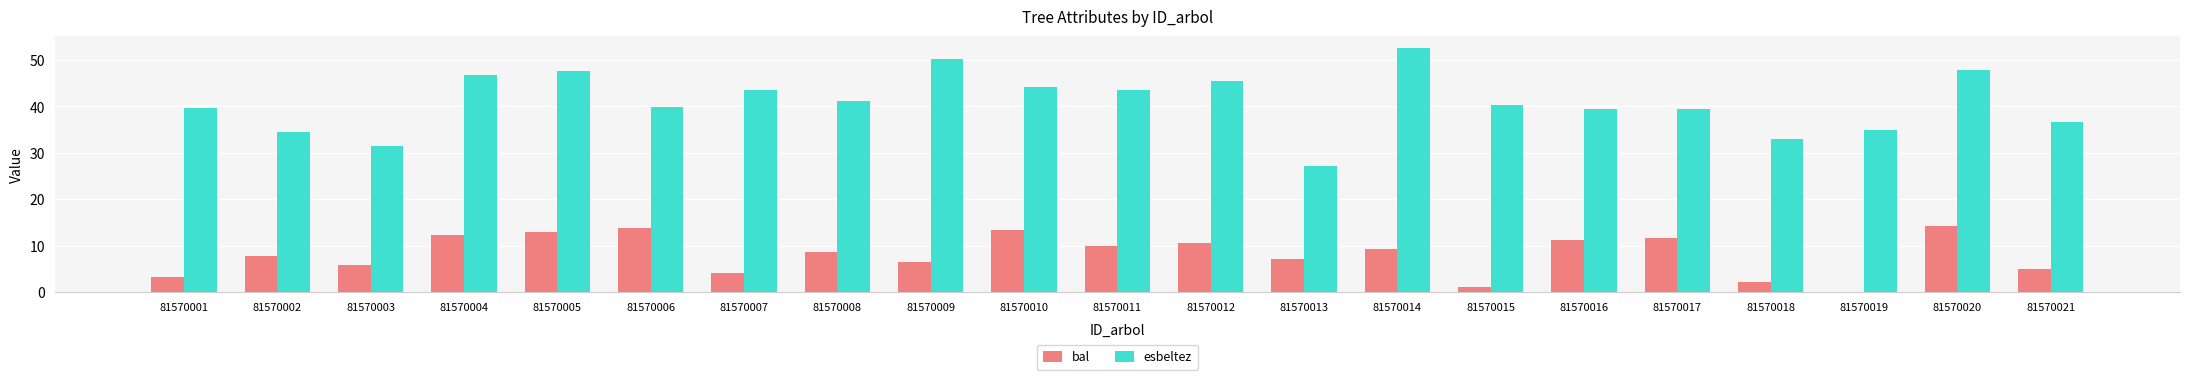

Which series has the largest total across all categories?

esbeltez